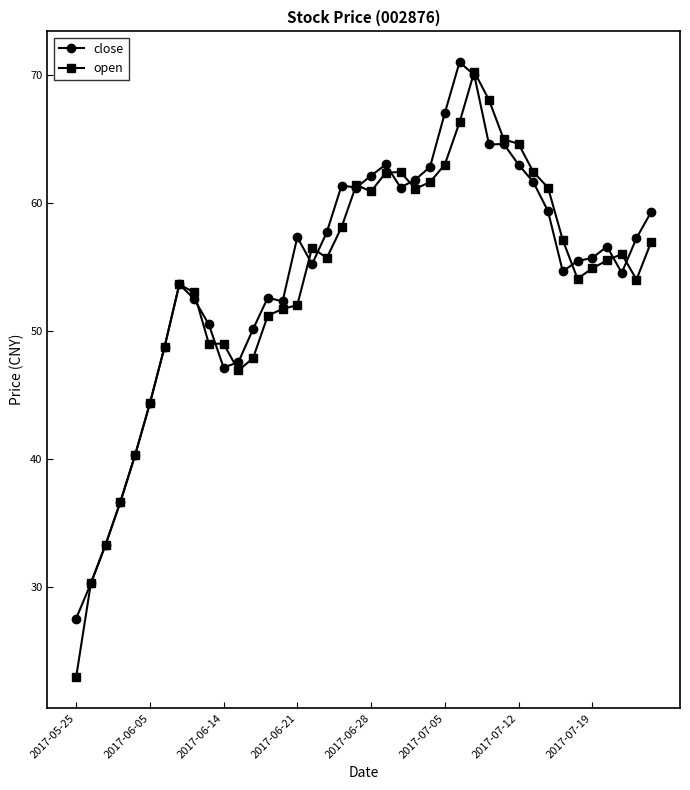

At how many categories does at least one series exceed 34?

37